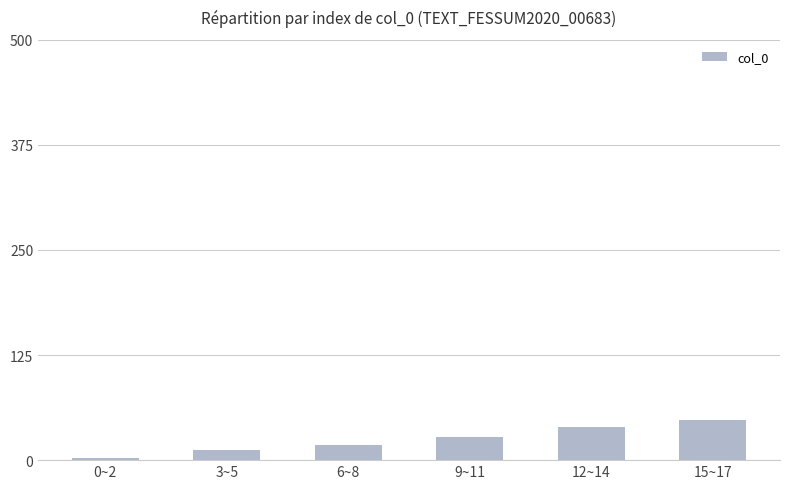

At which category does the chart reach its minimum across all series?

0~2